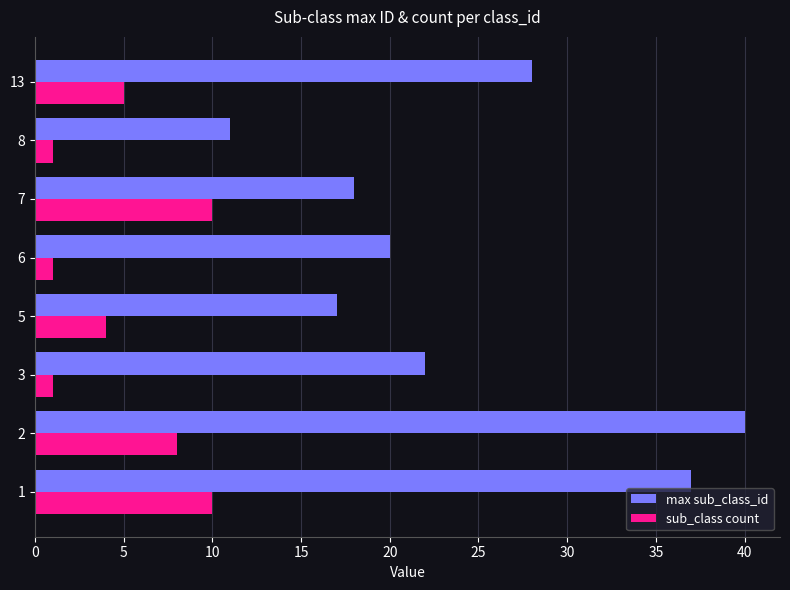

Which series has the largest total across all categories?

max sub_class_id